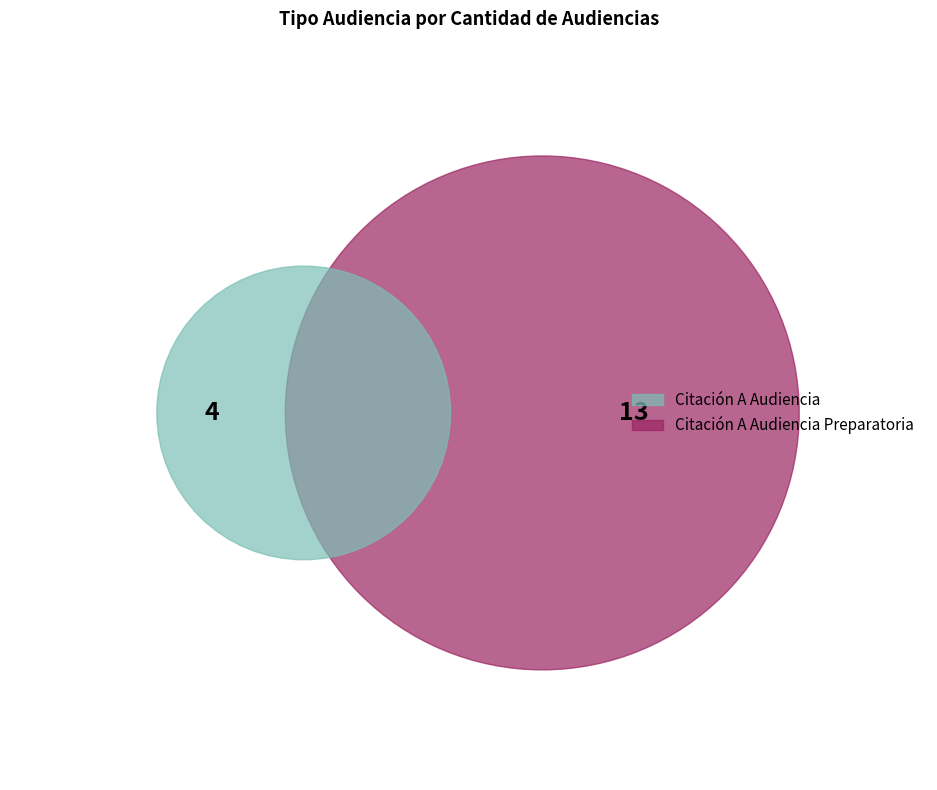

Which slice represents more than half of the pie?

Citación A Audiencia Preparatoria